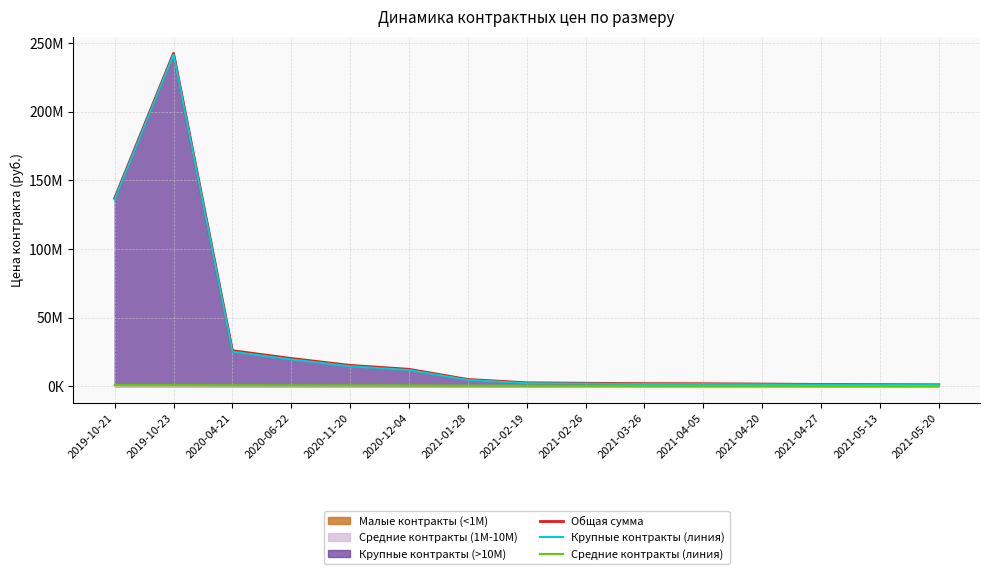

What is the label of the 4th point from the right?

2021-04-20